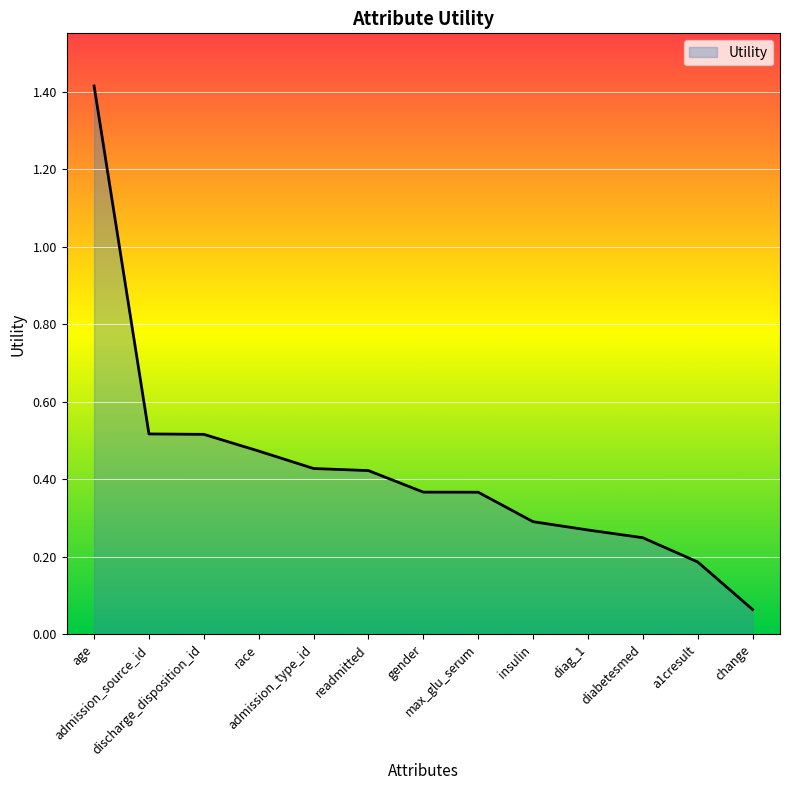

At which label is the value closest to 0?

change